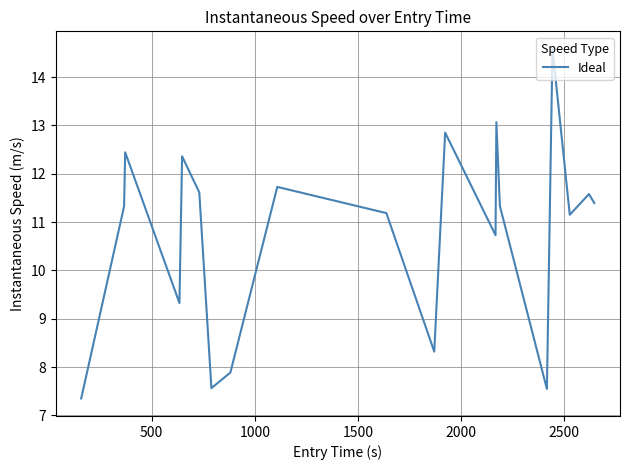

What is the difference between the maximum and minimum values?

7.2